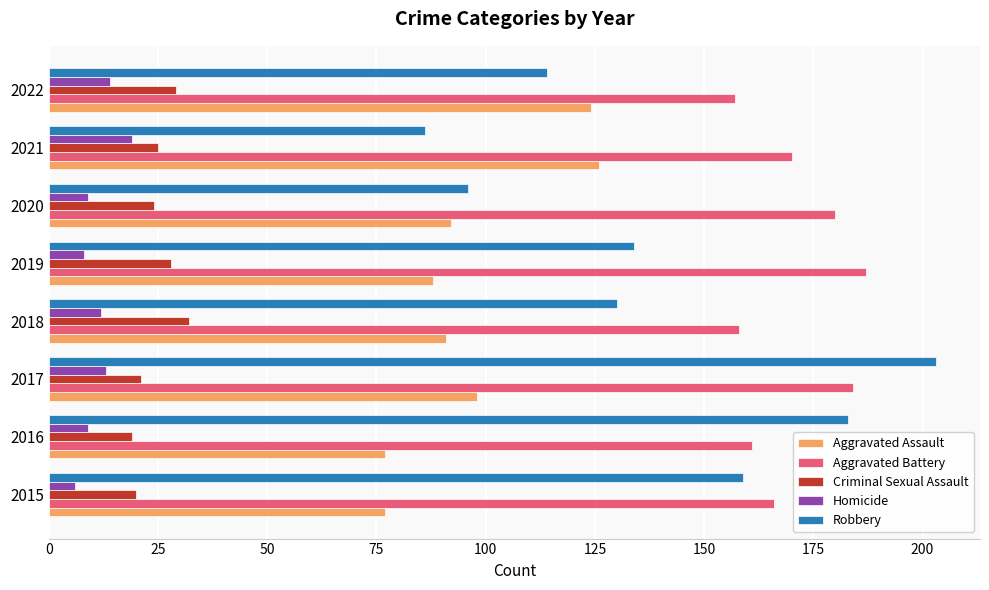

At which category is the sum across all series the highest?

2017